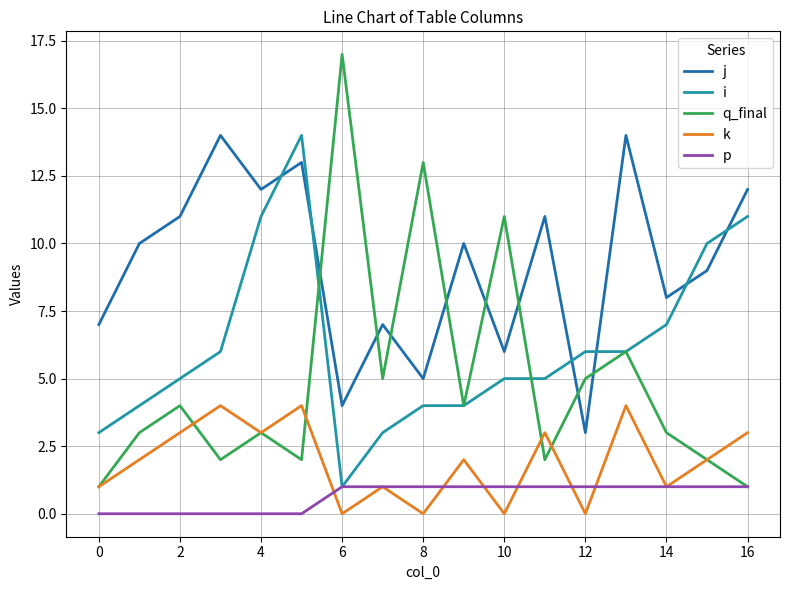

How many intersections are there between j and i?

6